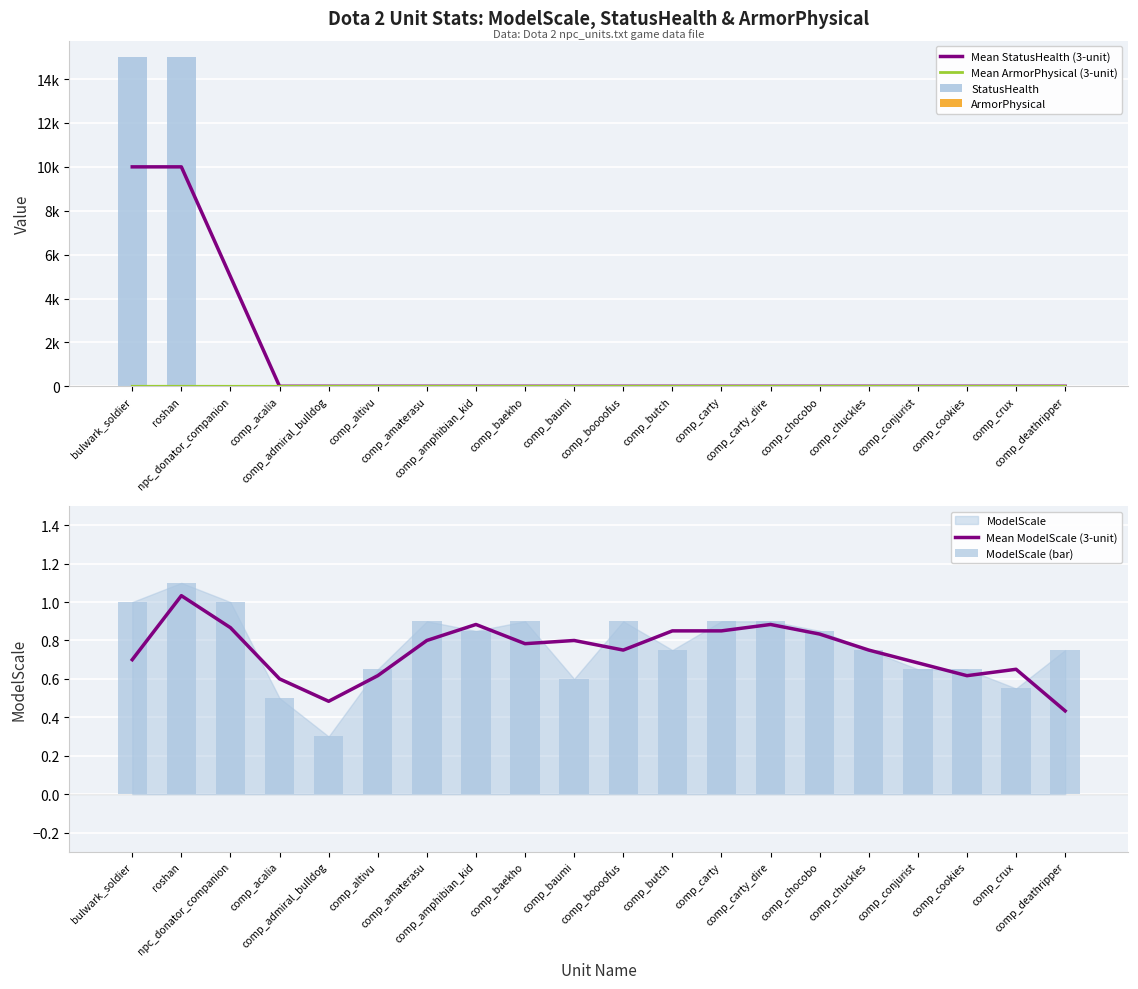

How many ArmorPhysical values are between 0 and 1?

19